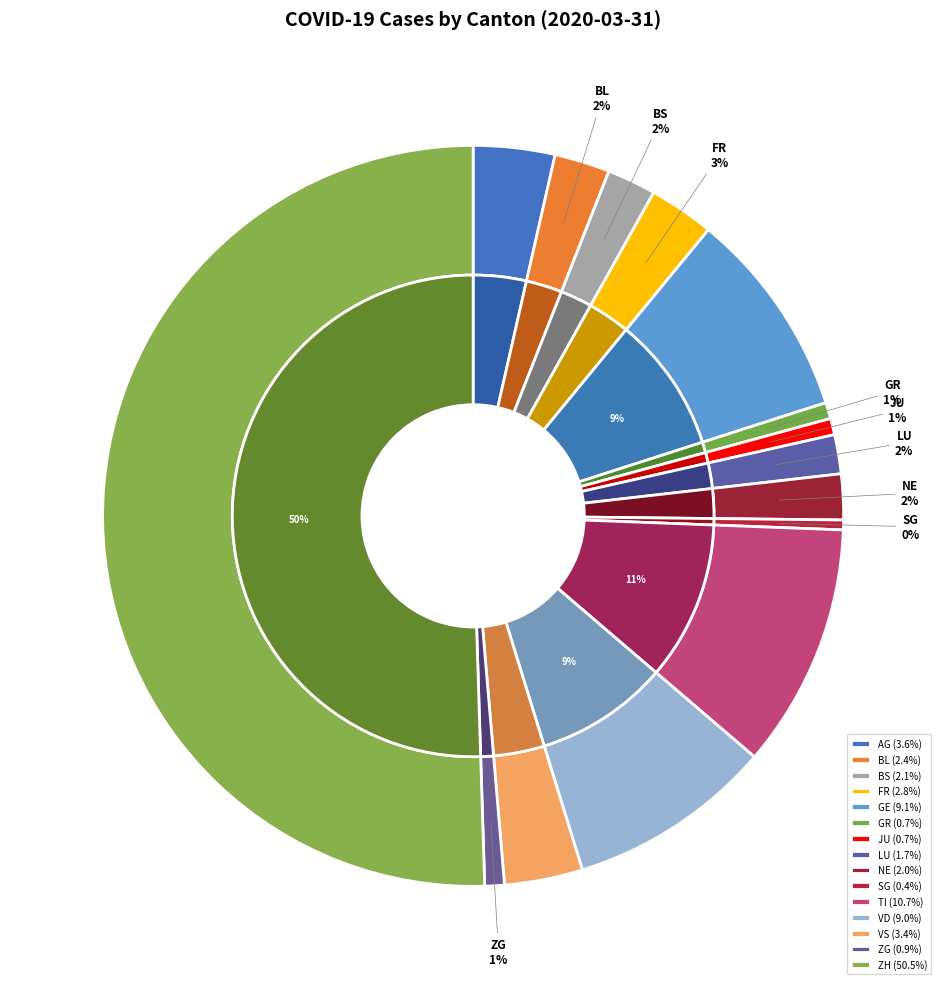

What percentage is NOT represented by TI?

89.3%